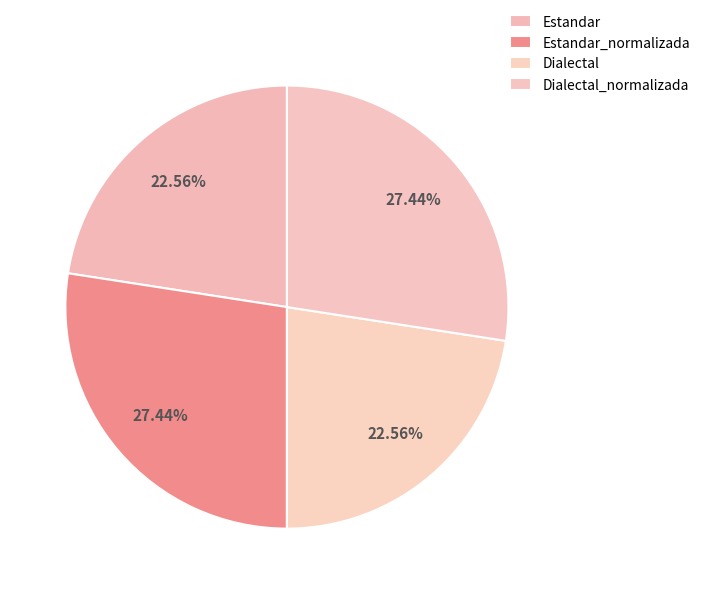

Count the number of slices in the pie.

4